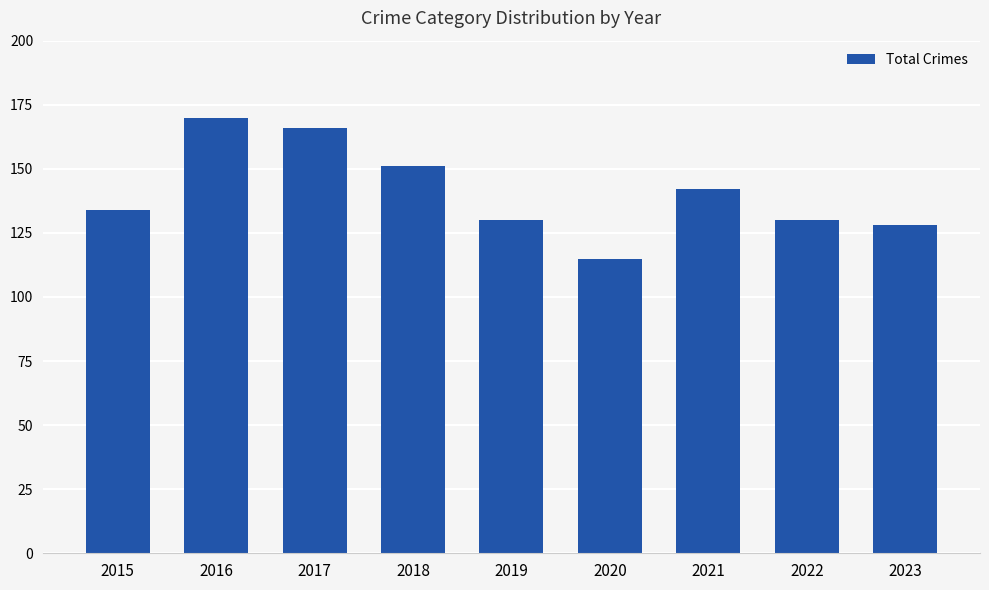

Is it true that the value at 2020 is 178?

False